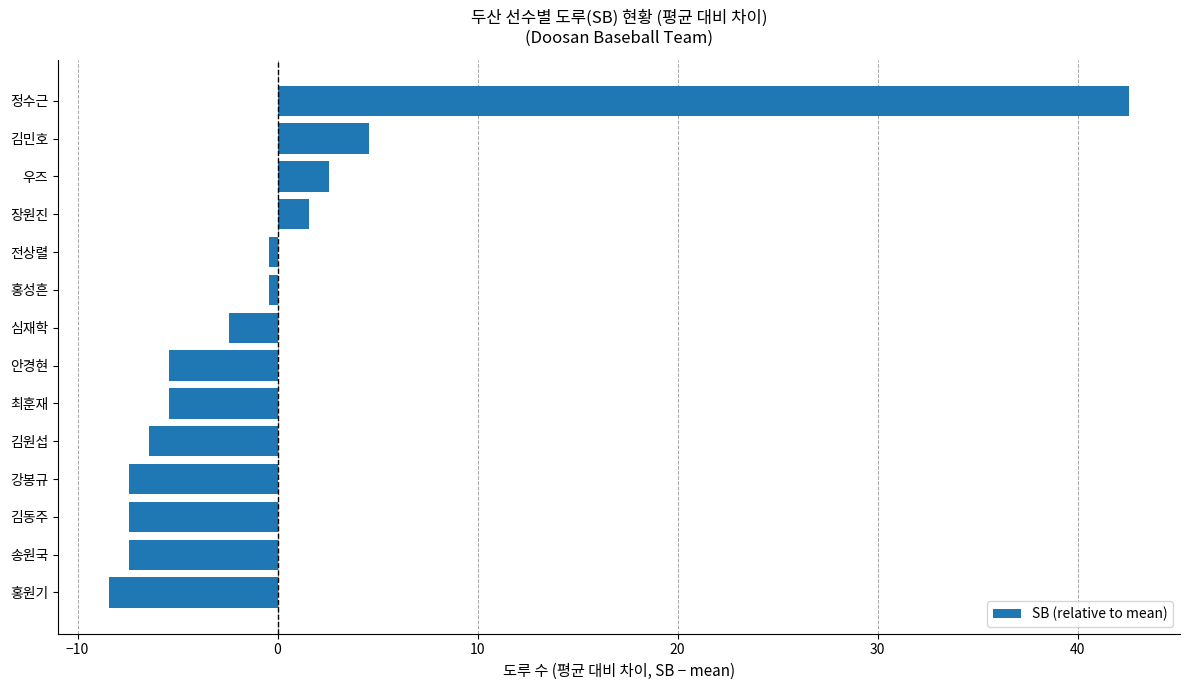

Read the value at 장원진.

1.6